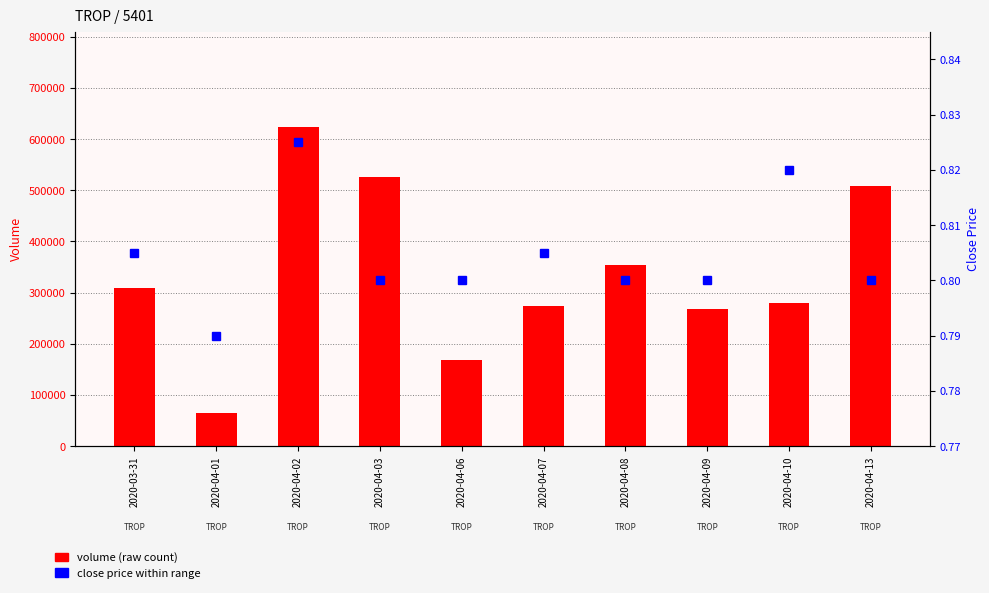

What is the average value of the volume series?

337450.0